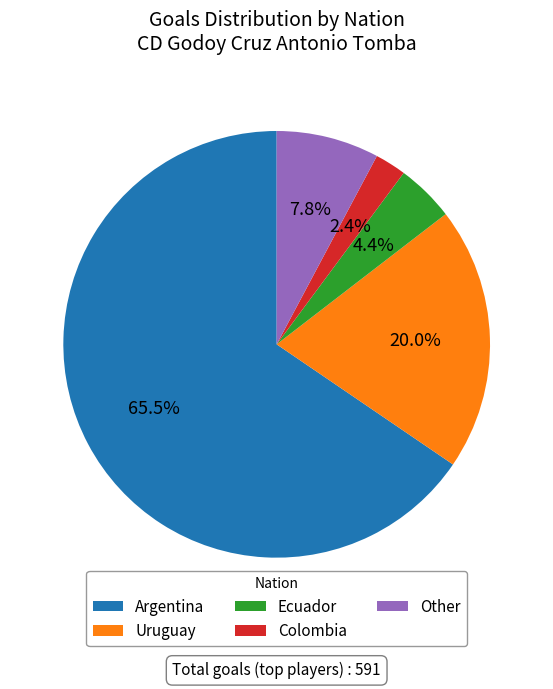

Combined, do Colombia and Uruguay account for over 50%?

No